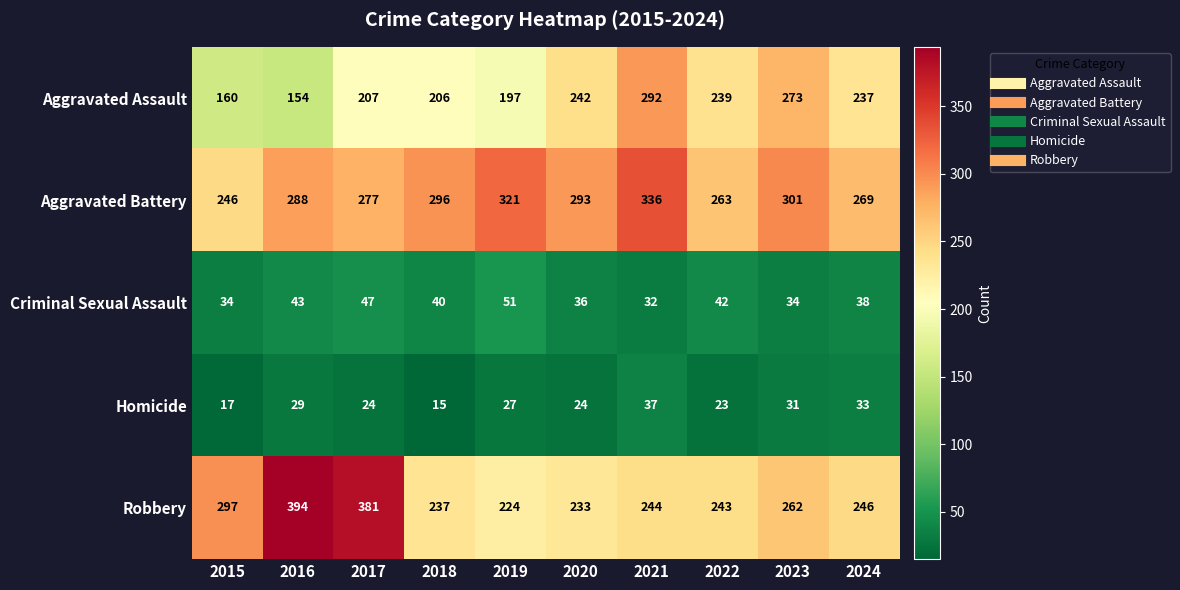

What is the maximum value shown in the chart?

394